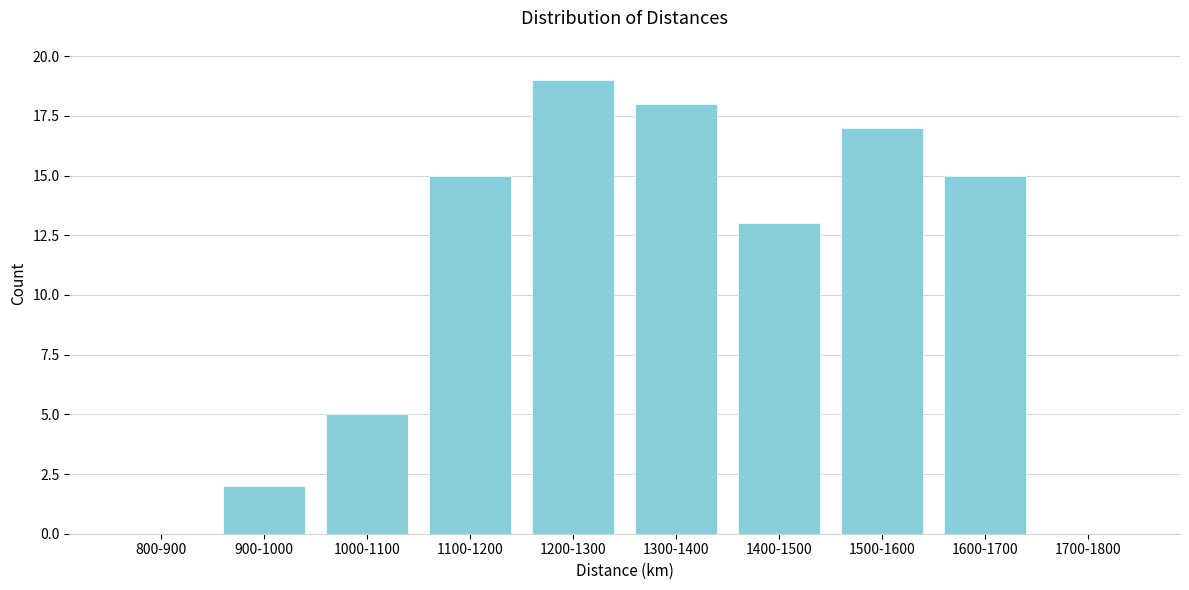

Reading left to right, transcribe all the data shown in this chart.

800-900=0	900-1000=2	1000-1100=5	1100-1200=15	1200-1300=19	1300-1400=18	1400-1500=13	1500-1600=17	1600-1700=15	1700-1800=0